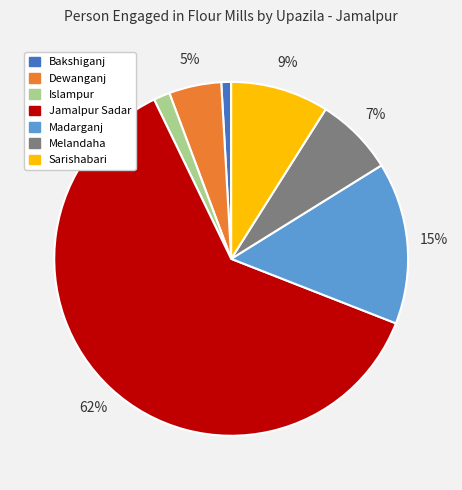

To the nearest percent, what portion does Sarishabari represent?

9%